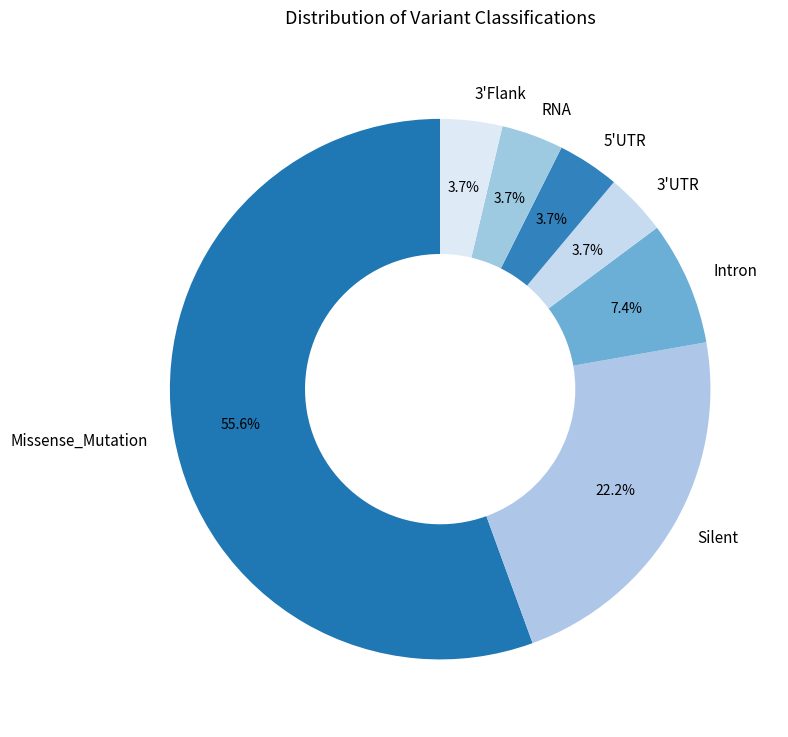

Between Intron and 3'Flank, which is larger?

Intron